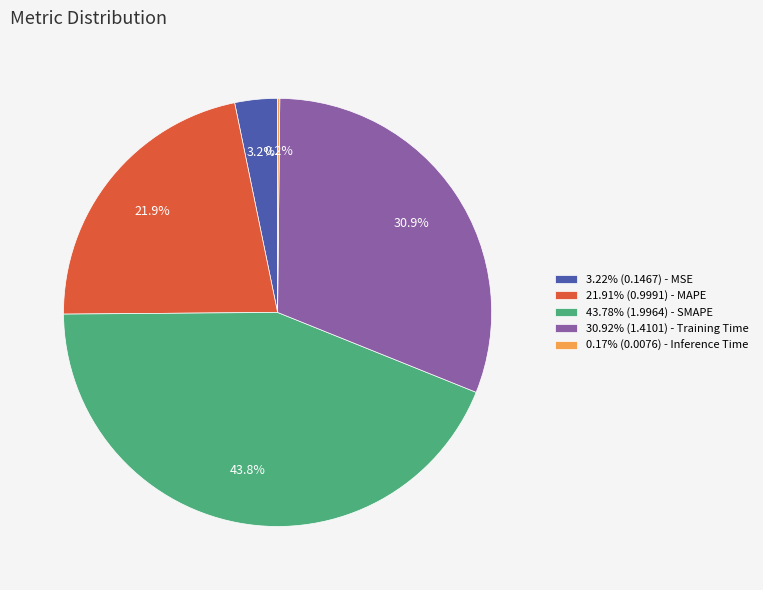

Is there a majority slice in this chart?

No